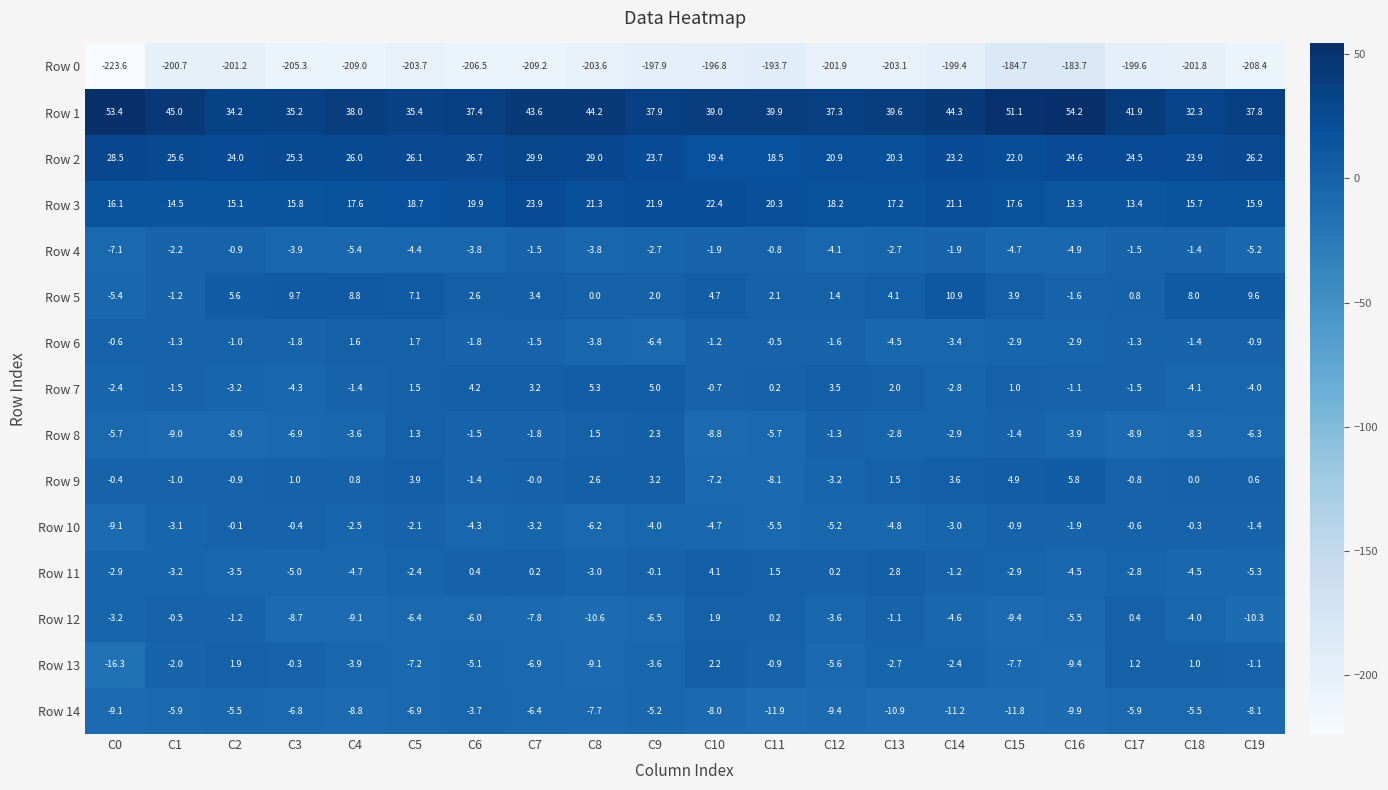

Which category has the highest value across all series?

C16